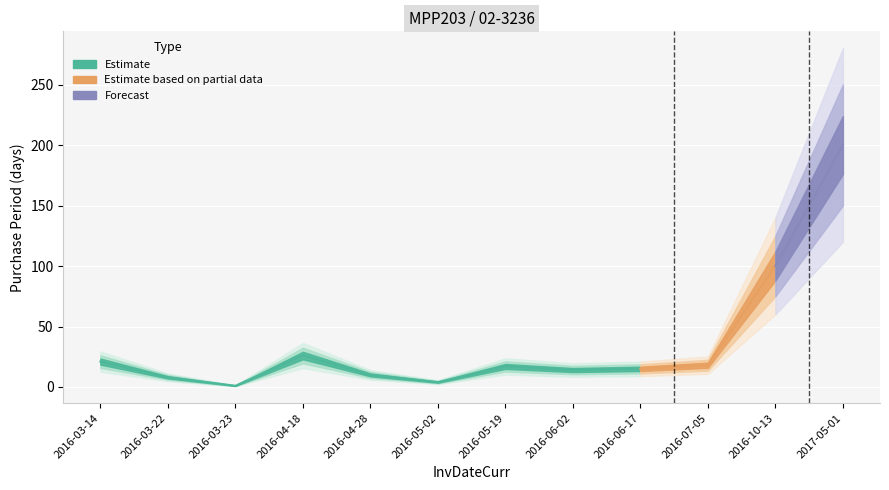

Is it true that the value at 2016-06-17 is 26?

False